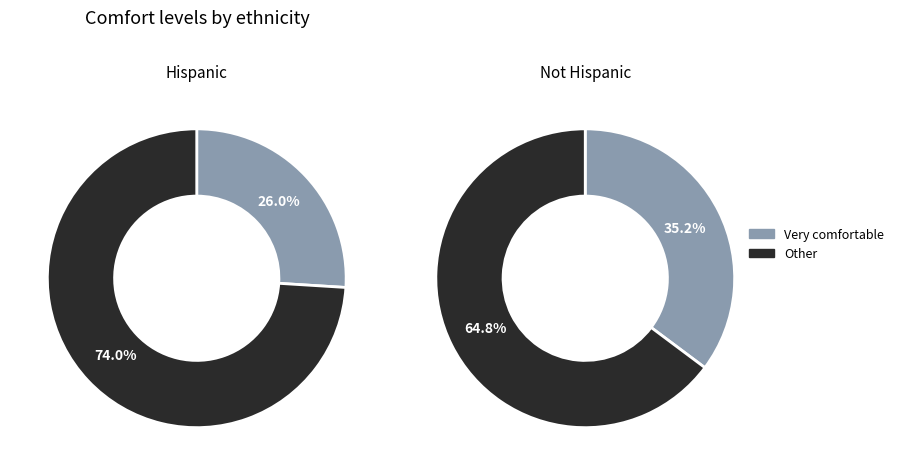

Do Hispanic and Not Hispanic together represent more than half of the pie?

Yes